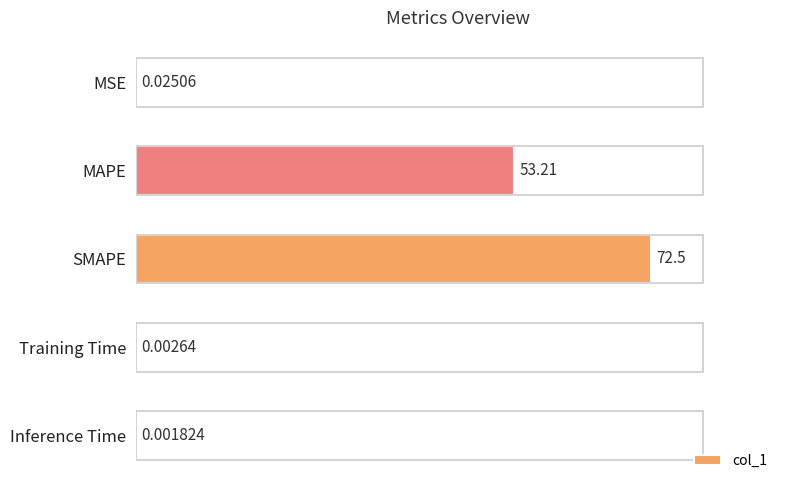

Where is the data nearest to the value 36?

MAPE